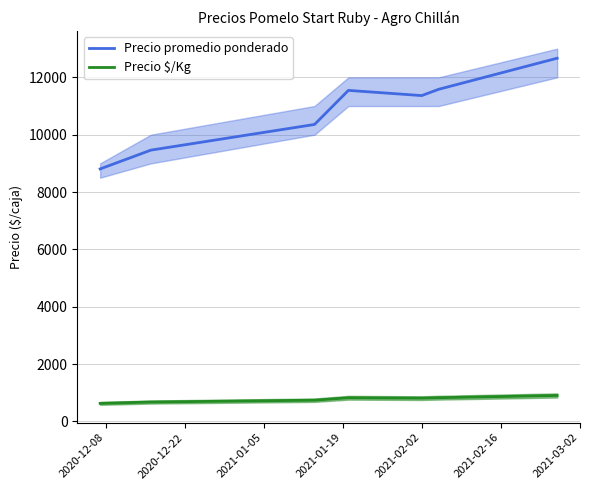

Which series has the widest spread of values?

Precio promedio ponderado